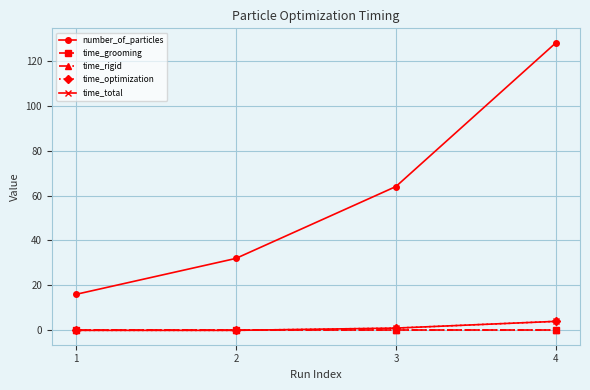

List the labels in order of time_optimization value, largest first.

4, 3, 1, 2